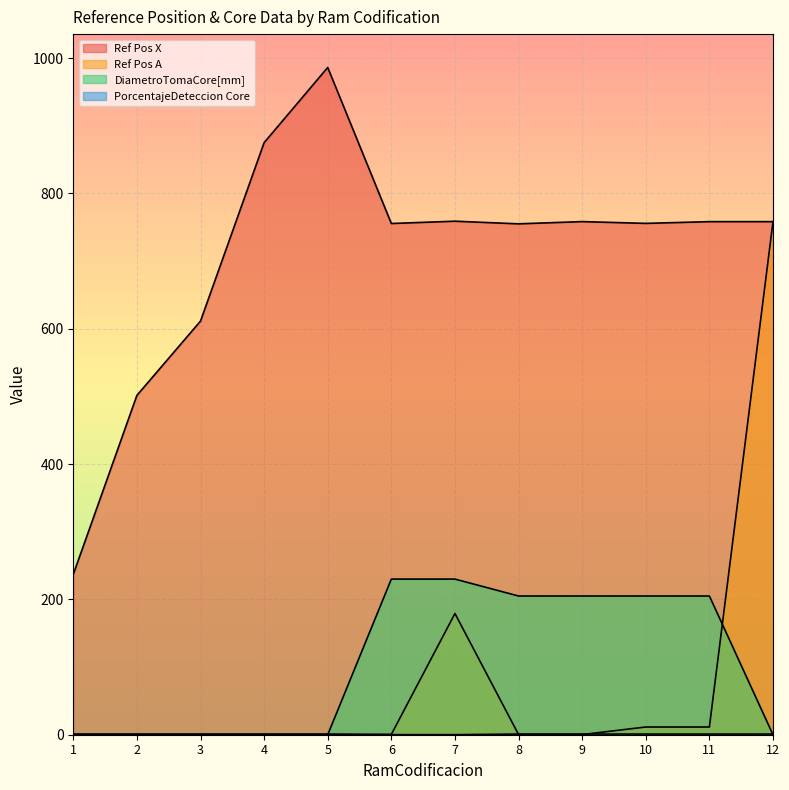

What is the approximate value of Ref Pos X at 6?

755.5